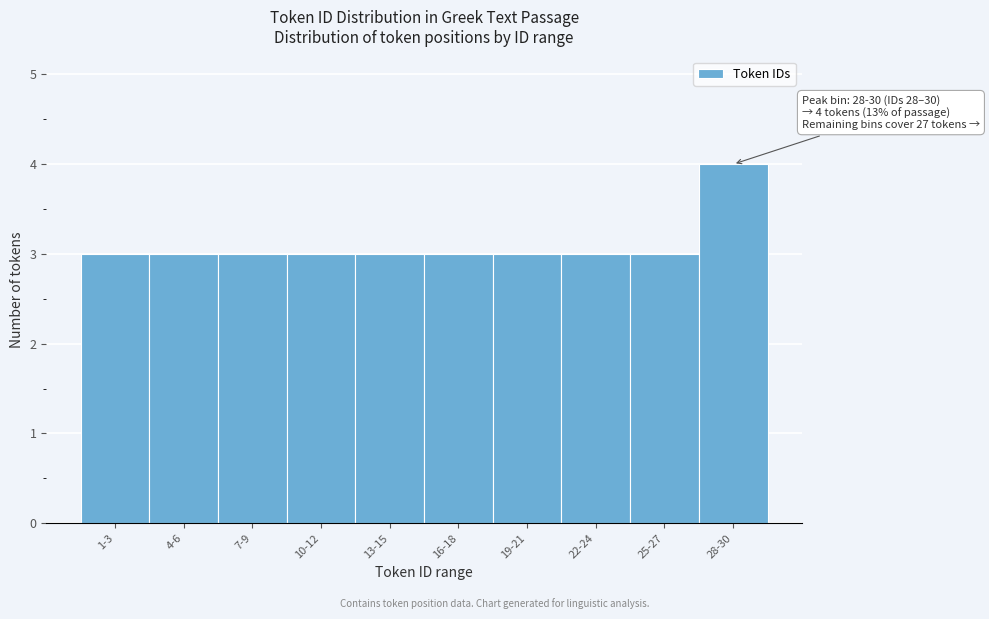

Reading left to right, list all the values displayed in this chart.

3	3	3	3	3	3	3	3	3	4